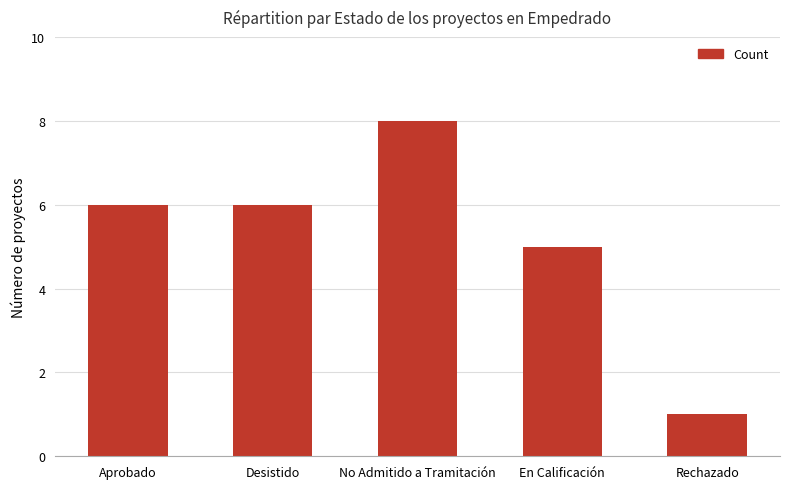

Does the chart contain stacked bars?

No